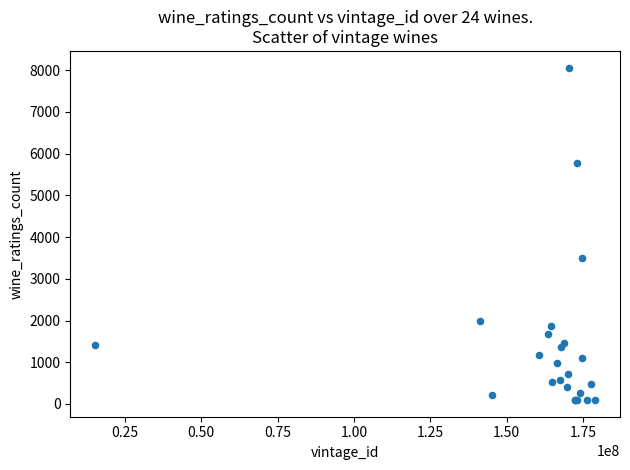

What Y value in the scatter plot is closest to 4078?

3488